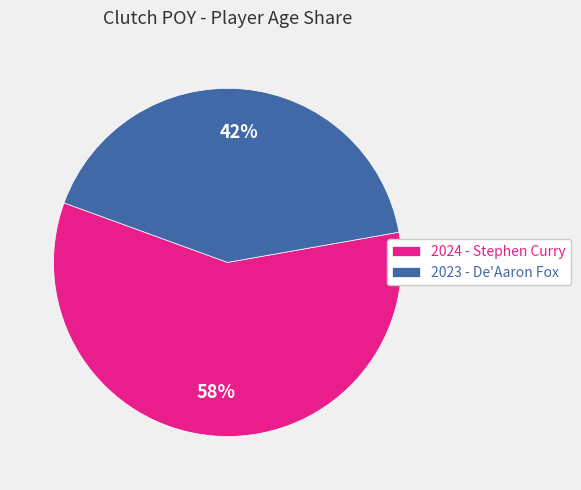

The 2024 - Stephen Curry slice represents 65% of the pie. True or false?

False